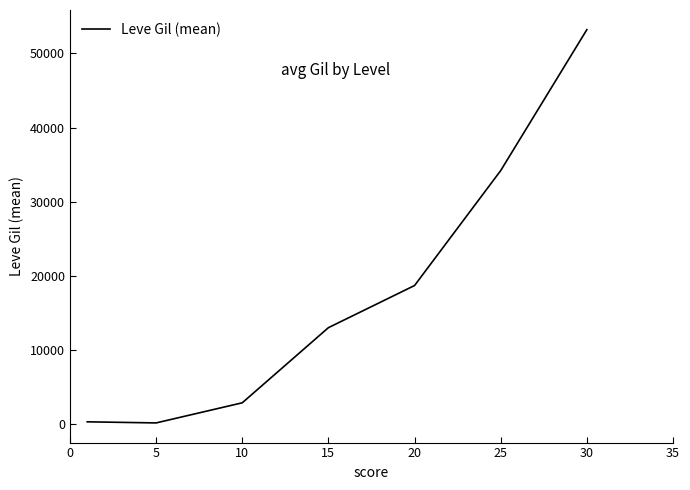

What is the difference between the maximum and minimum values?

53000.8